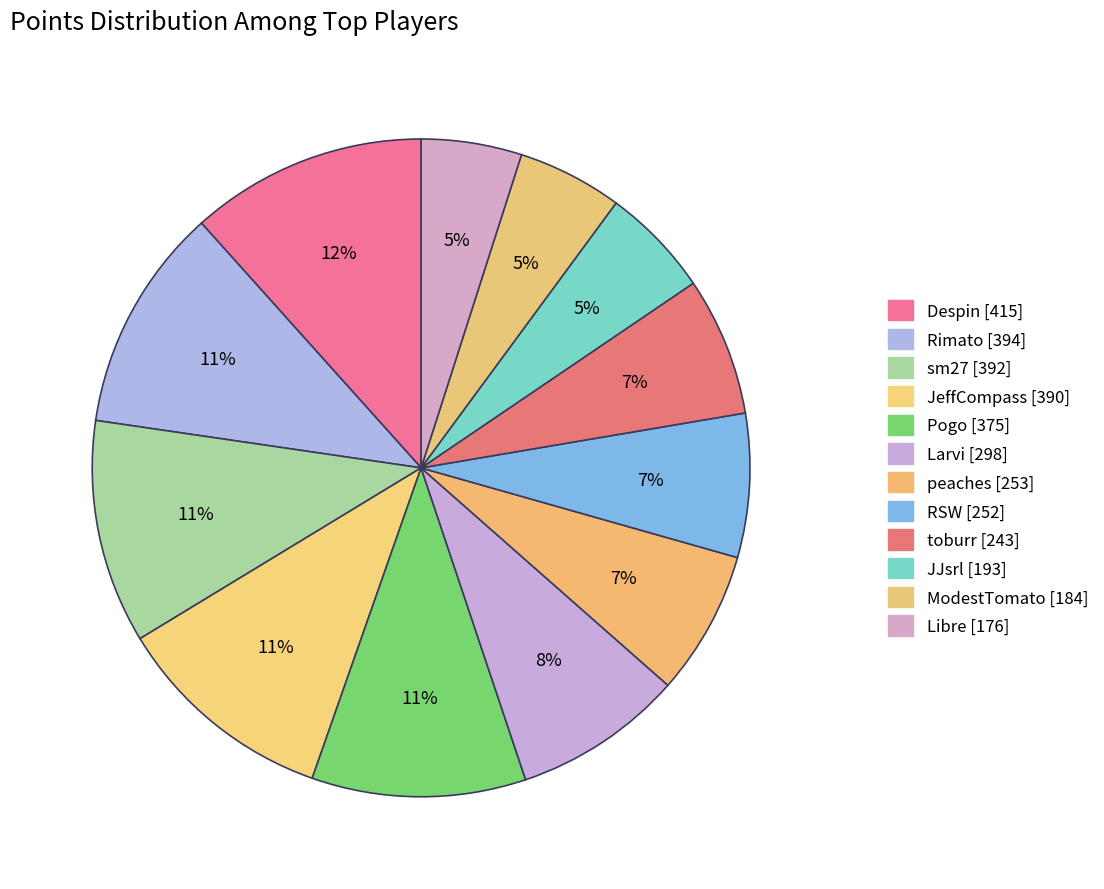

Is there a majority slice in this chart?

No